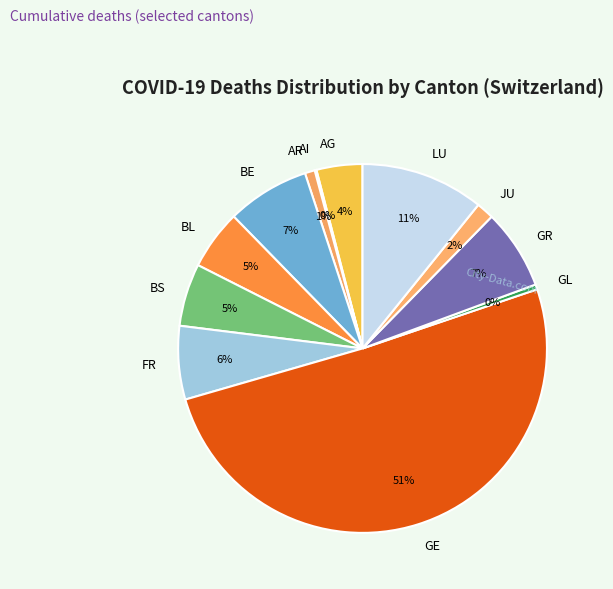

To the nearest percent, what percentage of the pie is GR?

7%